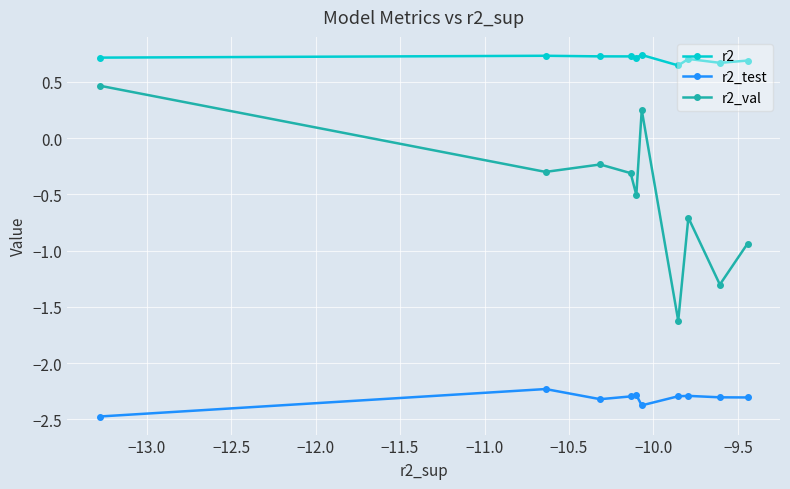

How many r2_val values are between 0 and 1?

2